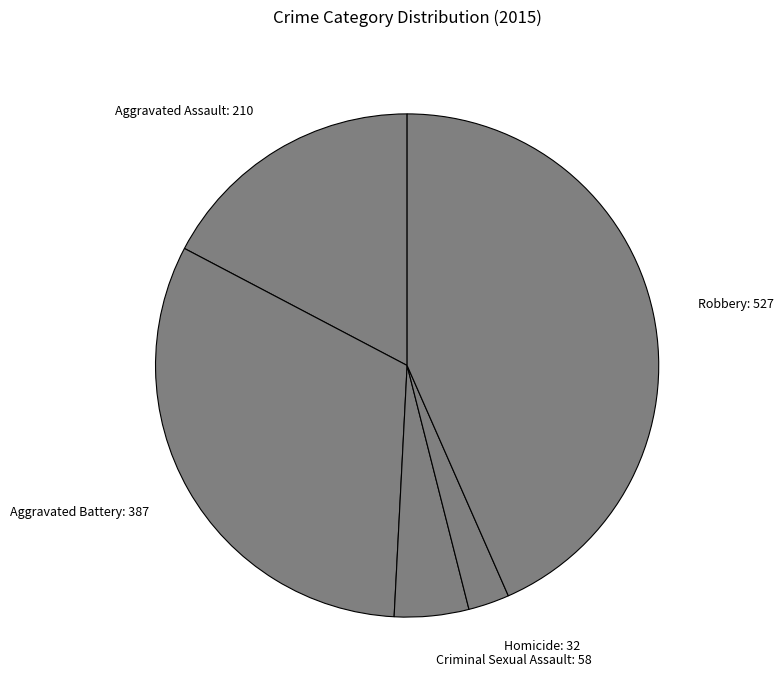

Which has a higher value, Robbery: 527 or Homicide: 32?

Robbery: 527